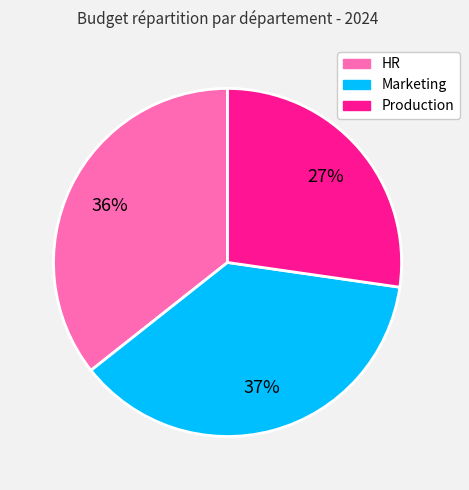

To the nearest percent, what is the difference between the largest and smallest slice percentages?

10%